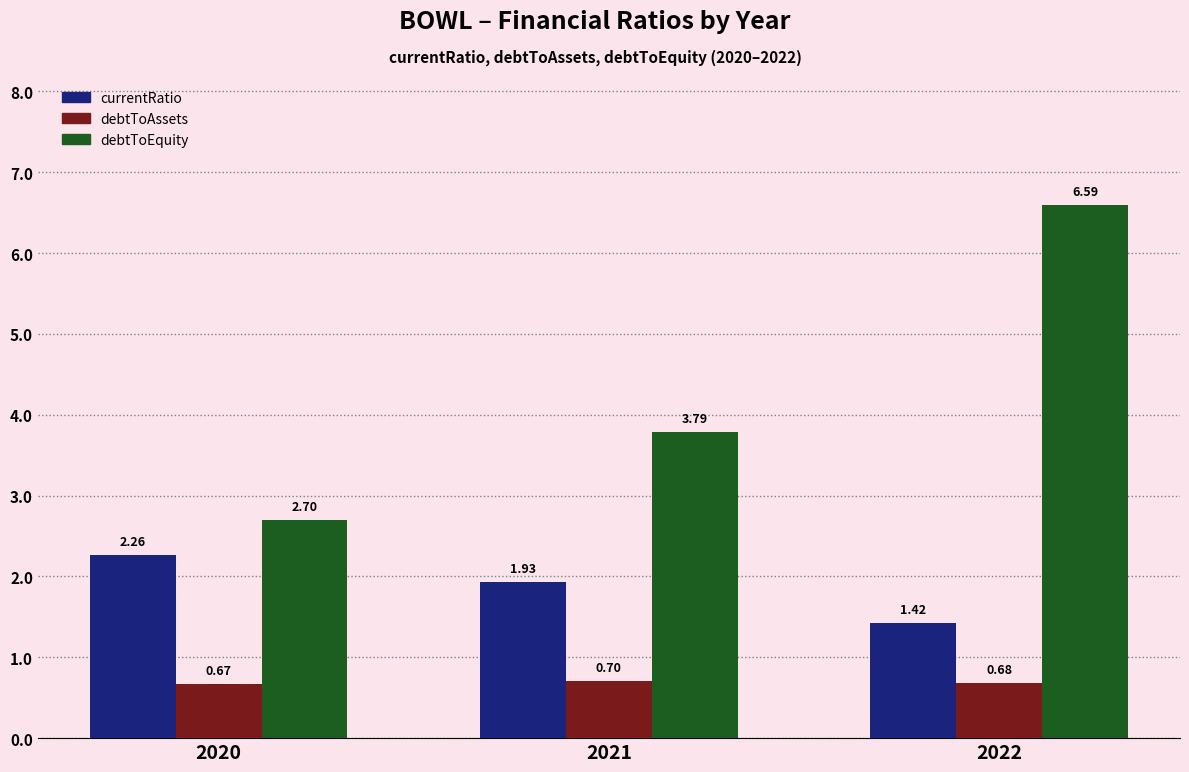

What is the total value across all series at 2022?

8.7